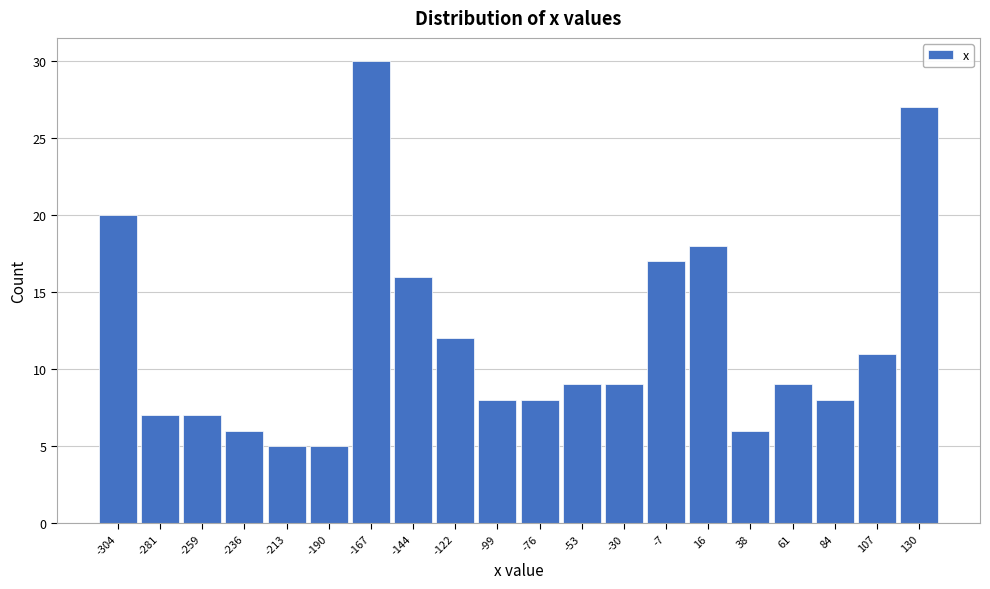

Reading left to right, transcribe this chart: for each bar, give the range it covers on the x-axis and its height. Neither the bar edges nor the heights are printed on the chart, so give them approximately, as read against the axes.

-315 to -295: 20
-295 to -270: 7
-270 to -245: 7
-245 to -225: 6
-225 to -200: 5
-200 to -180: 5
-180 to -155: 30
-155 to -135: 16
-135 to -110: 12
-110 to -85: 8
-85 to -65: 8
-65 to -40: 9
-40 to -20: 9
-20 to 5: 17
5 to 25: 18
25 to 50: 6
50 to 75: 9
75 to 95: 8
95 to 120: 11
120 to 140: 27